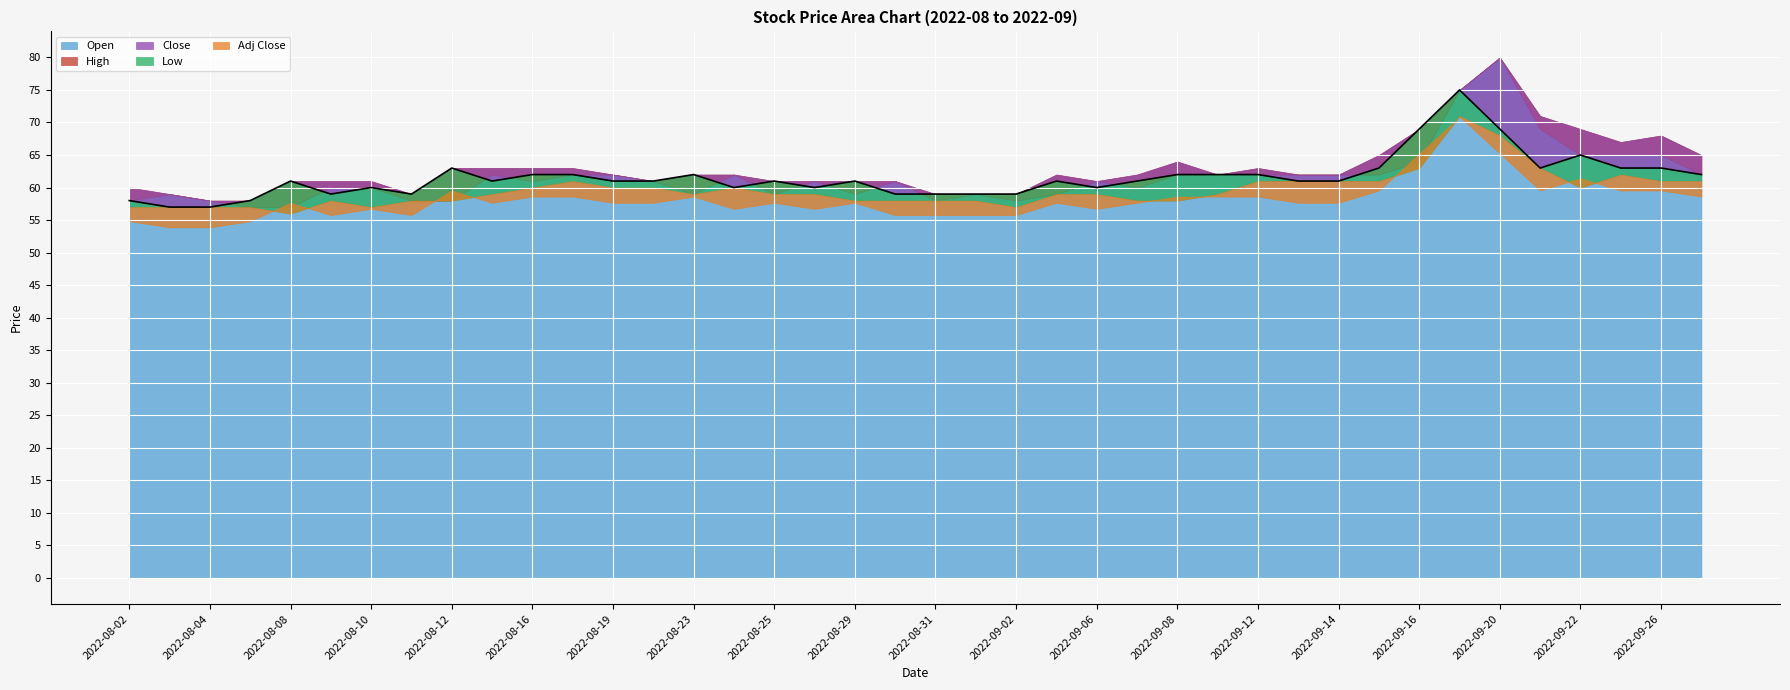

Is the value of Adj Close at 2022-08-30 greater than the value of Low at 2022-08-10?

No